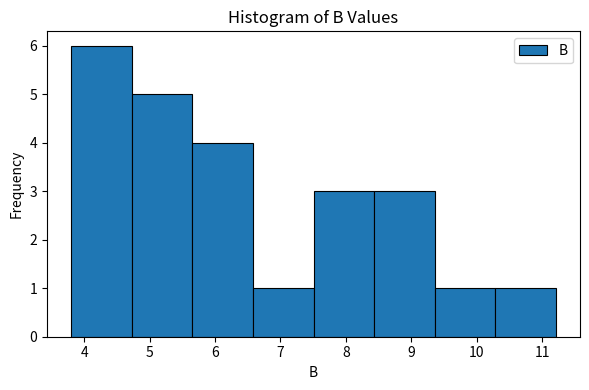

Reading left to right, list every bar in this chart as the range it spans on the x-axis followed by its height. Neither the bar edges nor the heights are printed on the chart, so give them approximately, as read against the axes.

3.8 to 4.7: 6
4.7 to 5.7: 5
5.7 to 6.6: 4
6.6 to 7.5: 1
7.5 to 8.4: 3
8.4 to 9.4: 3
9.4 to 10.3: 1
10.3 to 11.2: 1